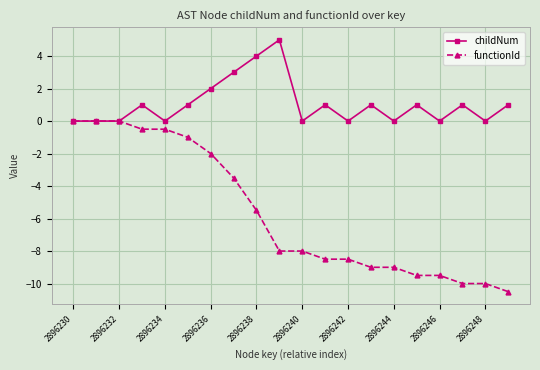

Count the childNum values in the range 0 to 1.

16